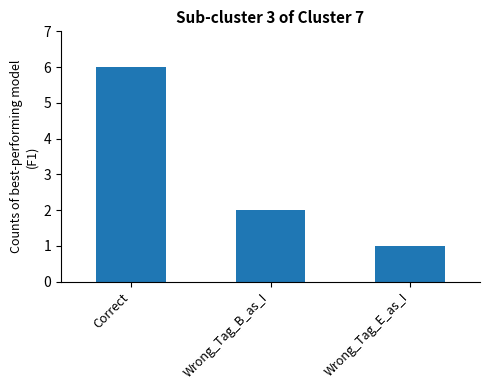

What is the difference between the values at Correct and Wrong_Tag_E_as_I?

5